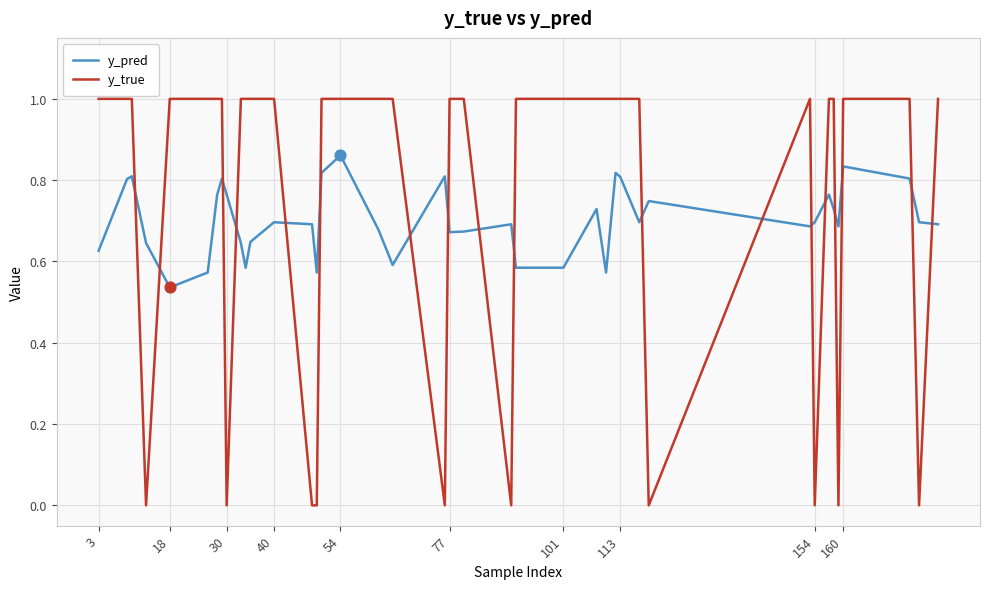

Which series has the largest range (max minus min)?

y_true